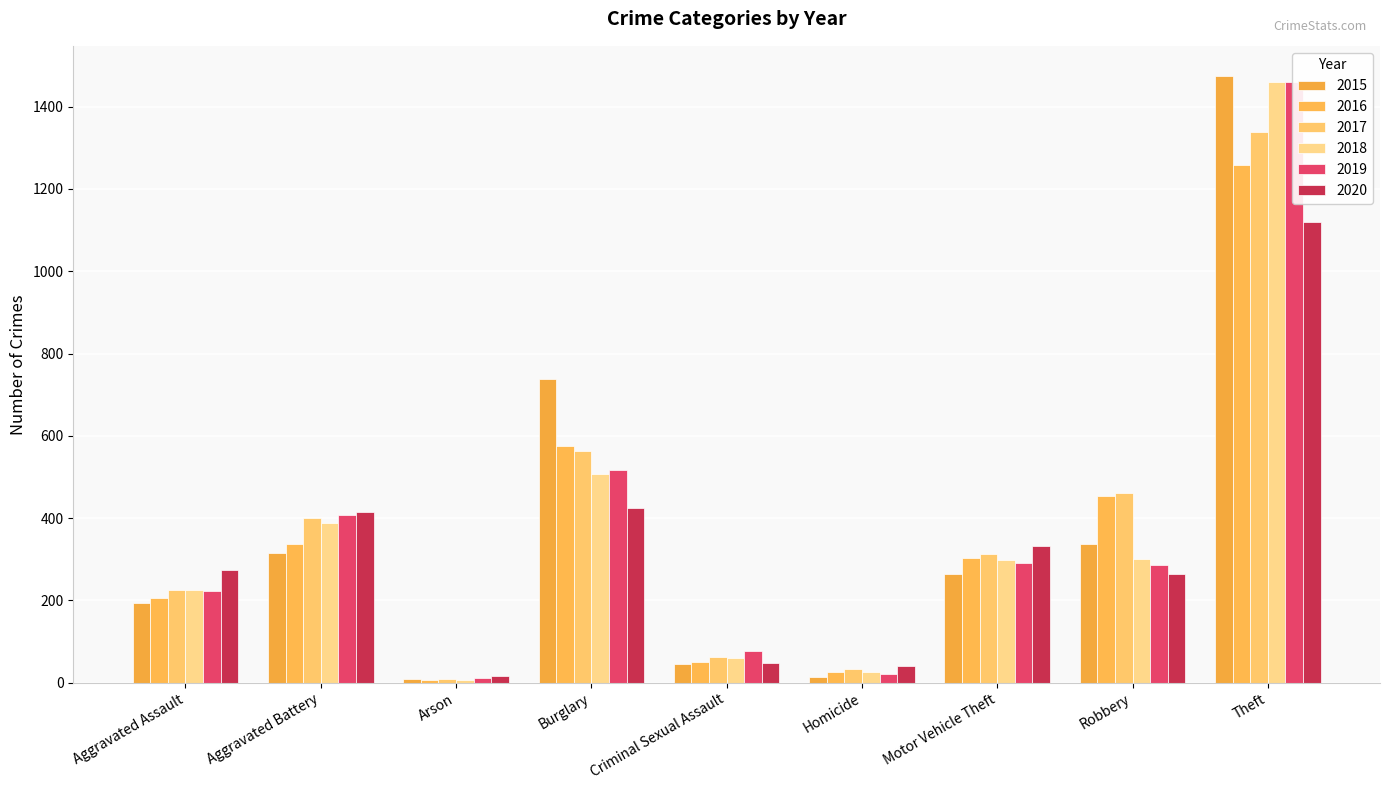

The value of 2019 at Aggravated Battery is 407. True or false?

True